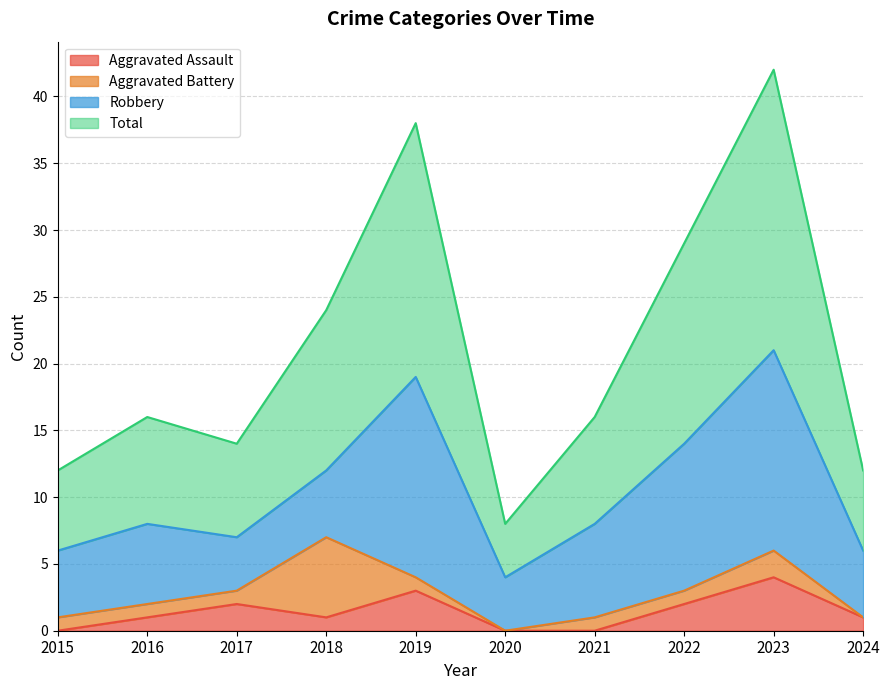

What is the value of the Aggravated Assault point at the 5th from the left?

3